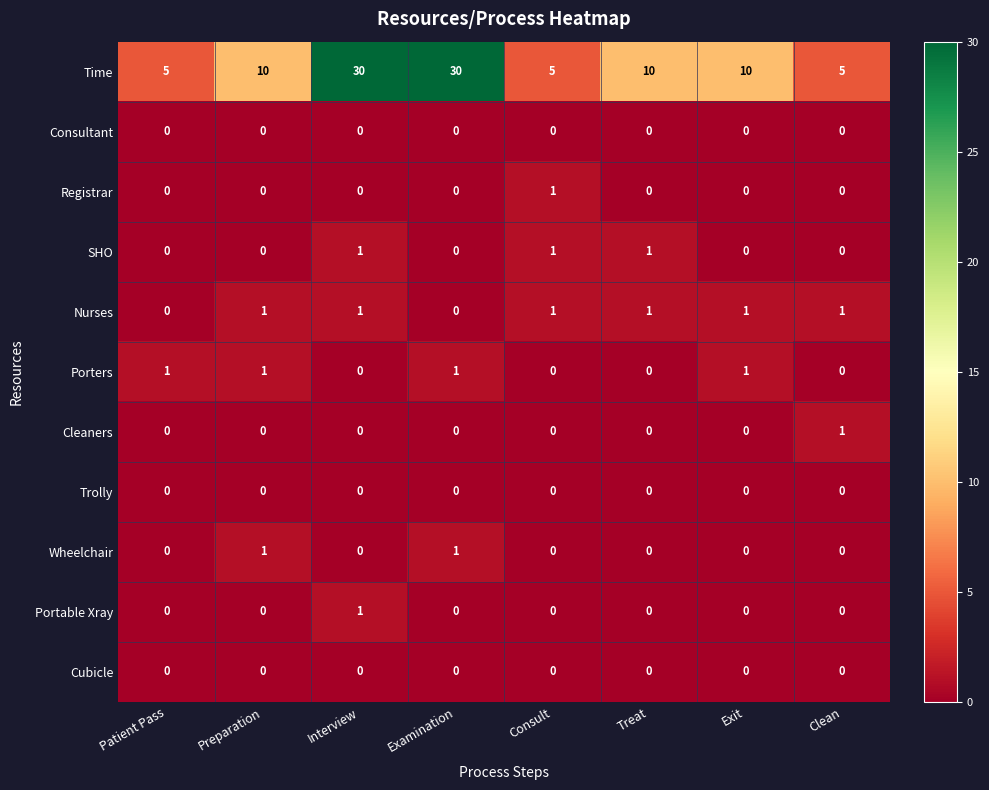

Between Preparation and Exit, which series saw the biggest shift?

Wheelchair